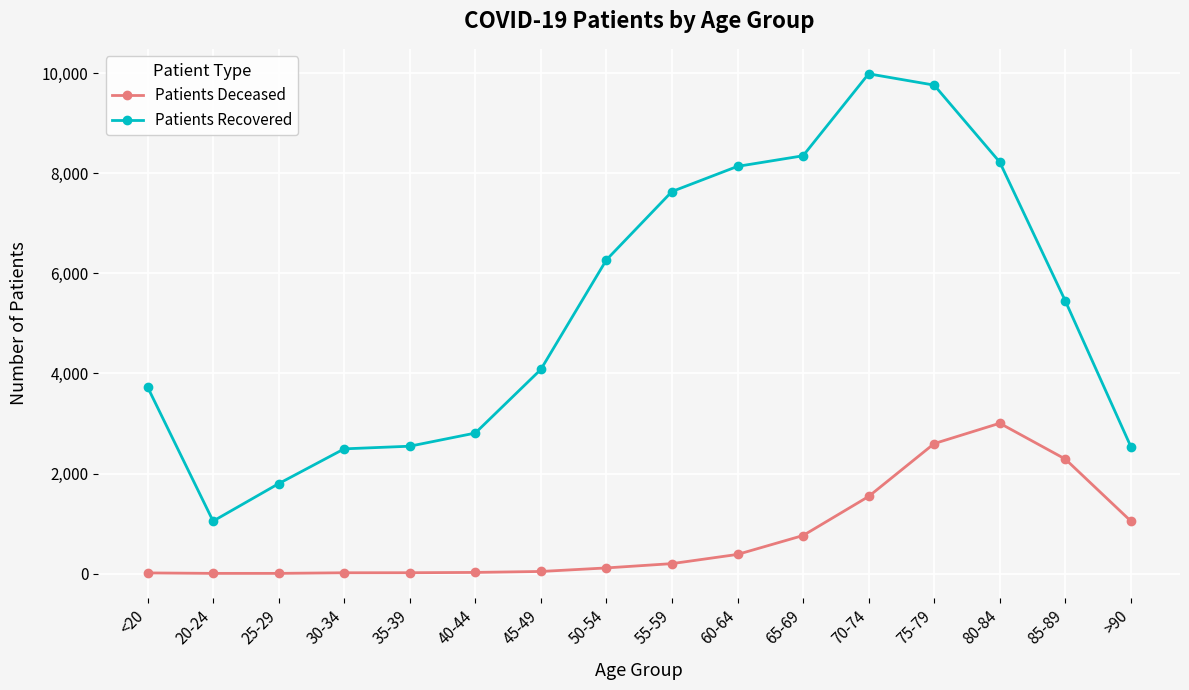

What is the label of the 1st point from the left?

<20